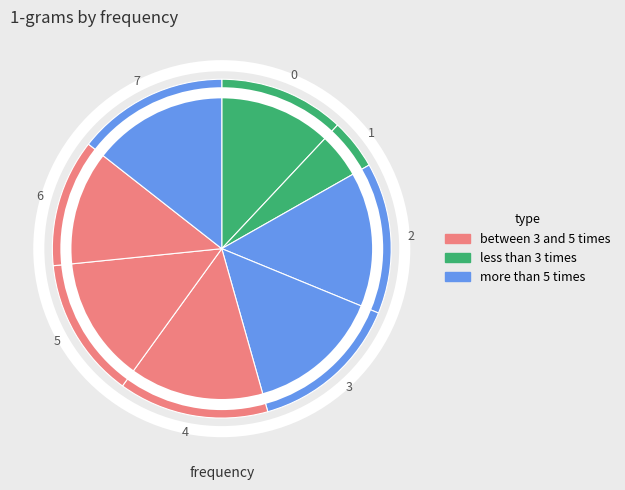

Count the number of slices in the pie.

8